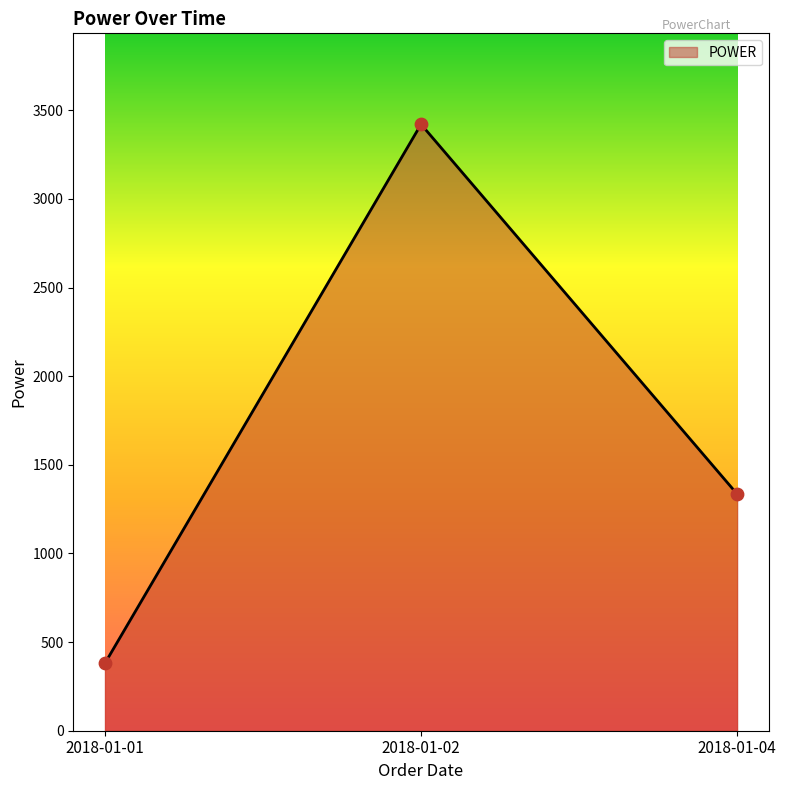

What is the change in value from 2018-01-01 to 2018-01-02?

+3041.4